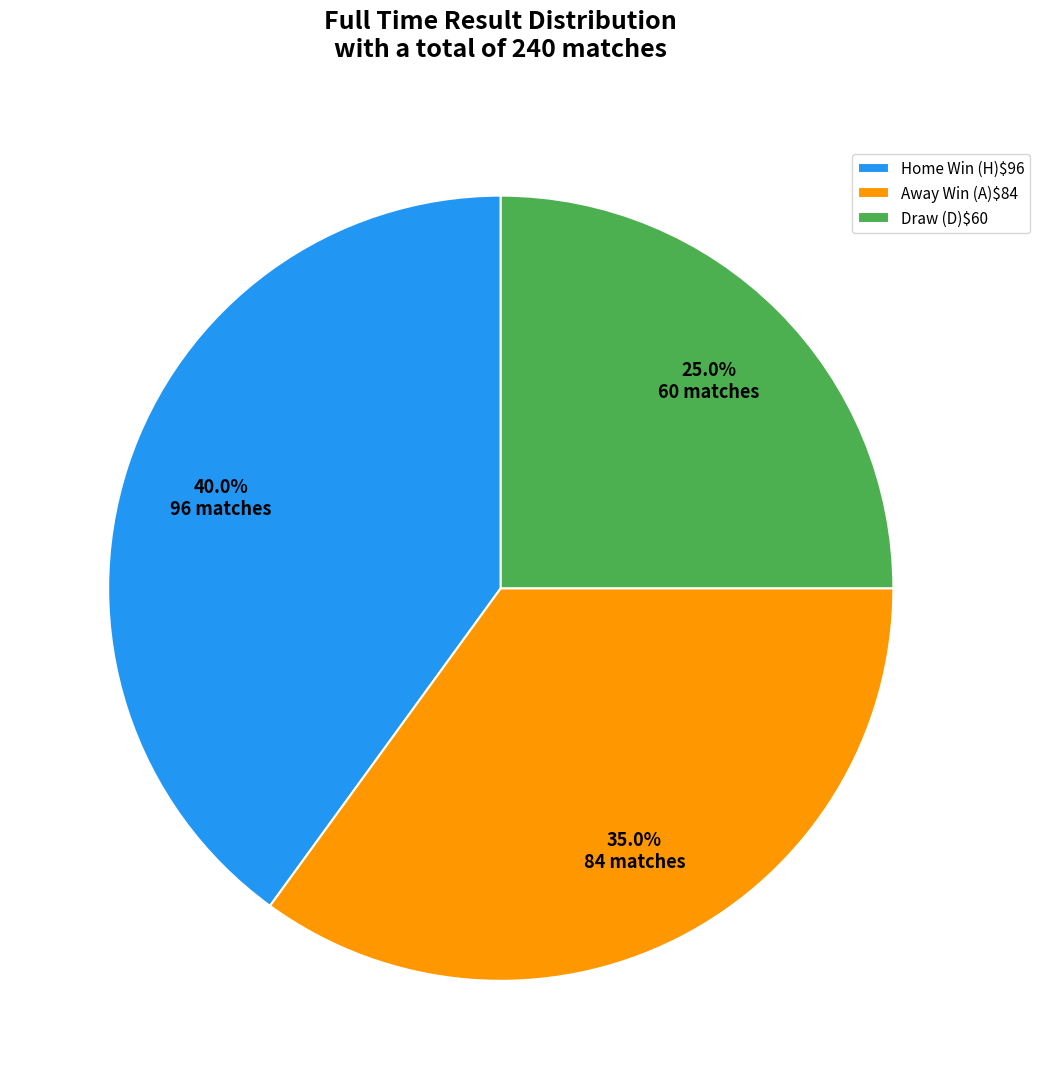

Which slice is the largest?

Home Win (H)$96